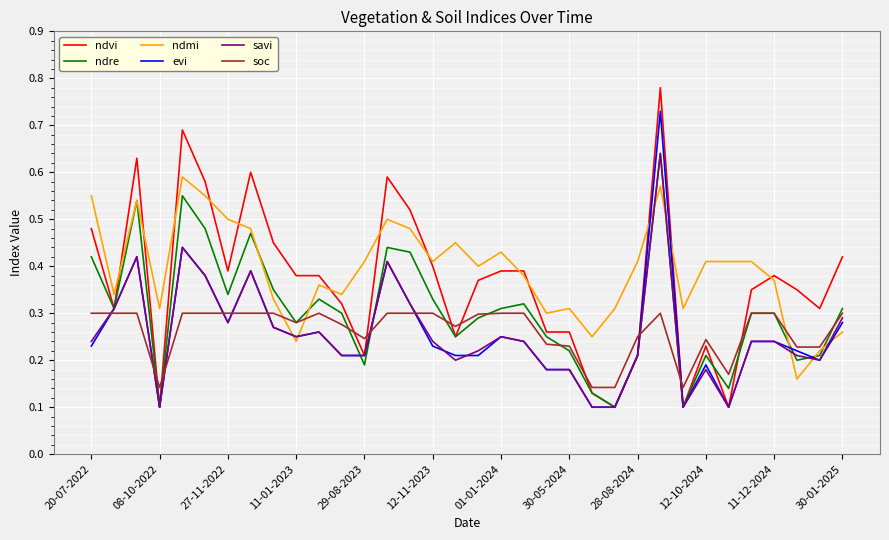

What are all the series names shown in the legend?

ndvi, ndre, ndmi, evi, savi, soc